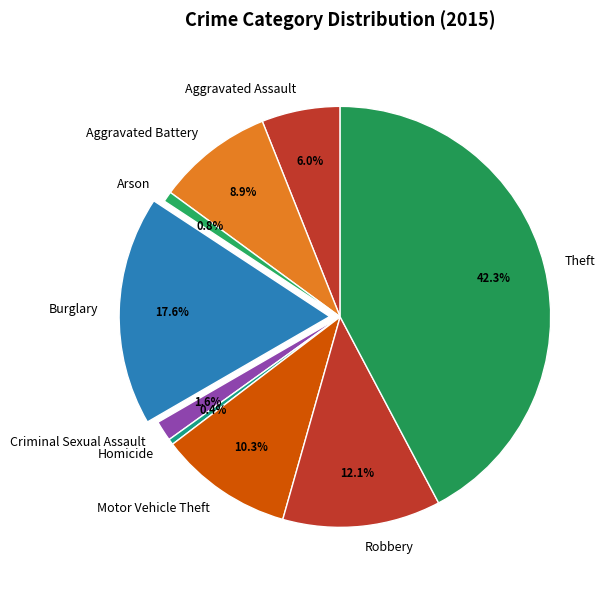

Which slice is the largest?

Theft